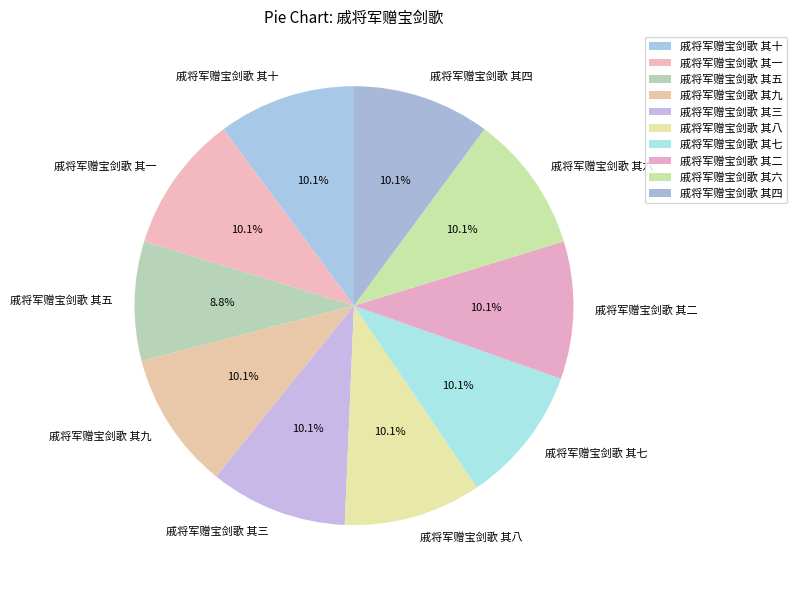

Is there a majority slice in this chart?

No